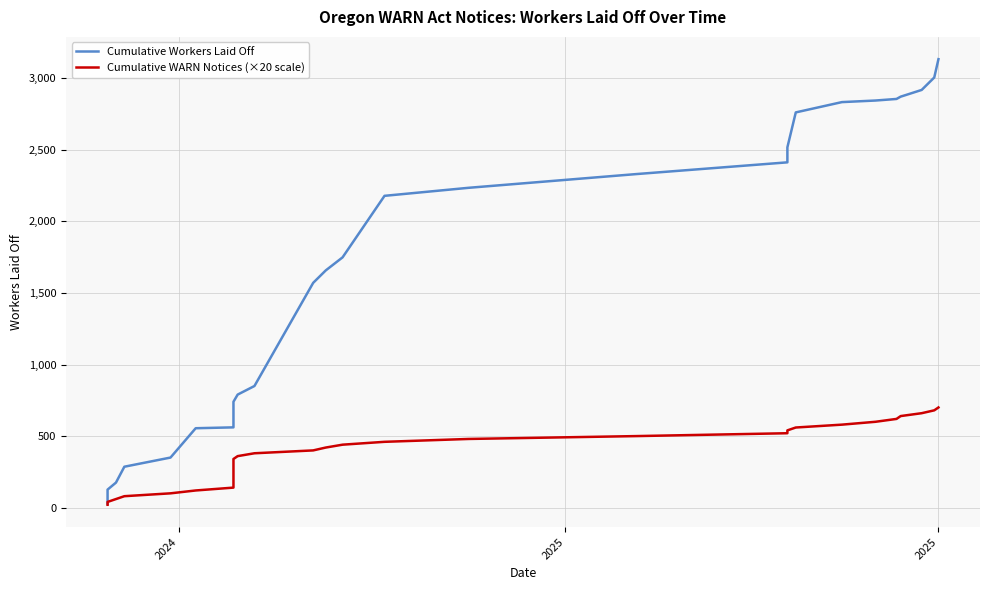

Reading left to right, extract all data points from this chart.

Cumulative Workers Laid Off: 28	126	175	286	350	555	561	569	578	587	596	605	617	630	644	660	740	790	850	1571	1658	1749	2179	2235	2331	2413	2518	2762	2834	2845	2856	2872	2919	3006	3134
Cumulative WARN Notices (×20 scale): 20	40	60	80	100	120	140	160	180	200	220	240	260	280	300	320	340	360	380	400	420	440	460	480	500	520	540	560	580	600	620	640	660	680	700